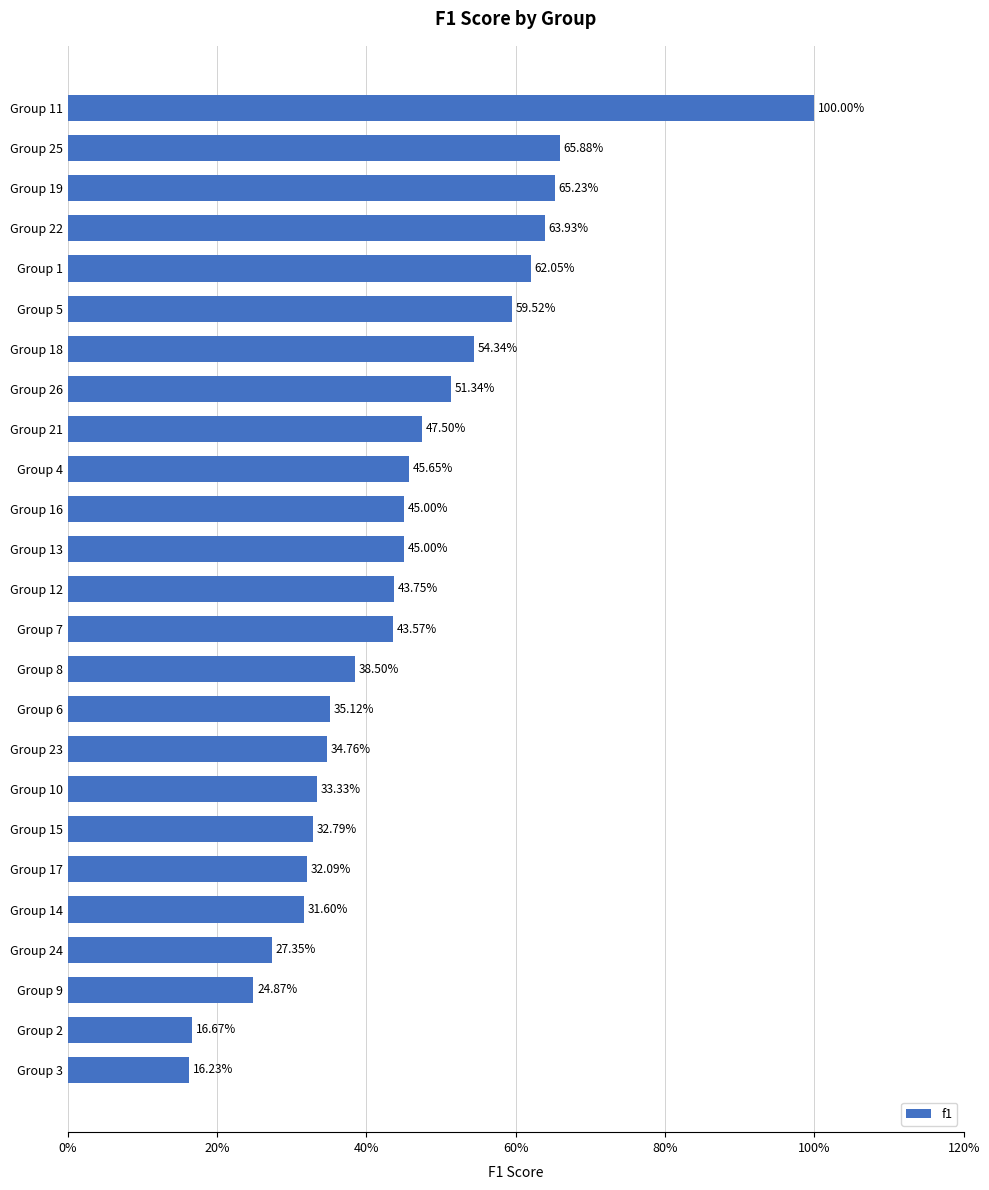

Are the bars horizontal?

Yes